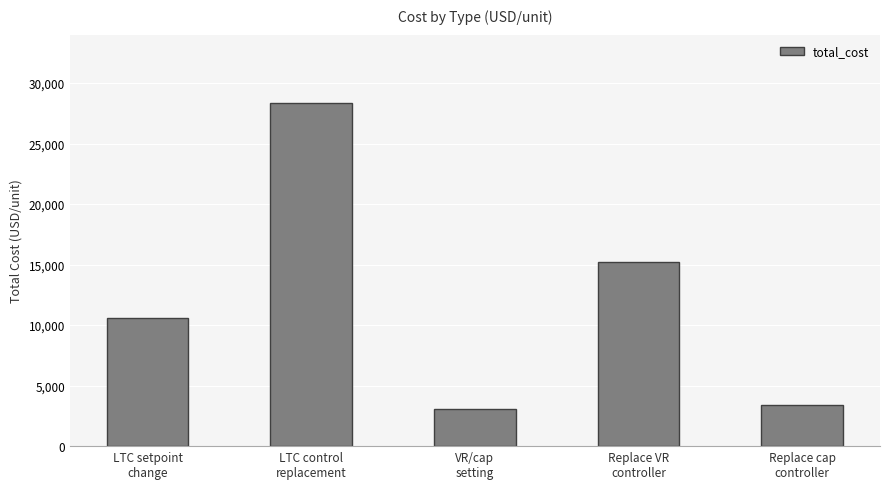

Reading left to right, extract all data points from this chart.

LTC setpoint
change=10625.0	LTC control
replacement=28333.3	VR/cap
setting=3037.5	Replace VR
controller=15194.0	Replace cap
controller=3386.4